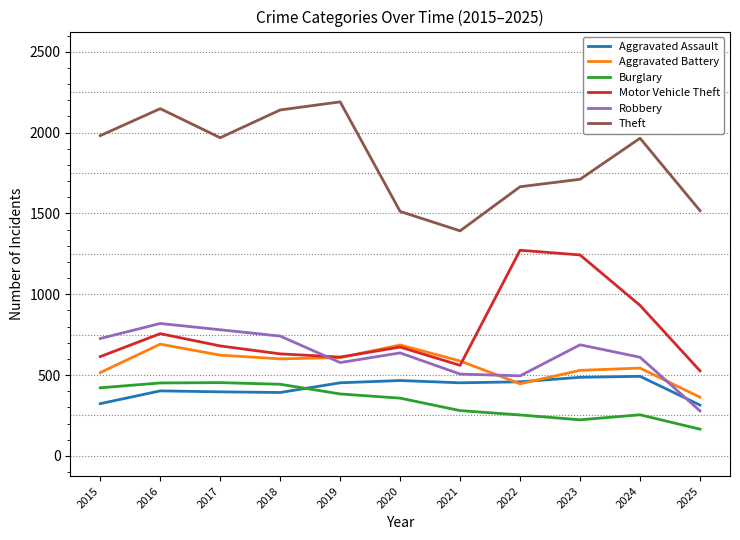

What is the sum of the Aggravated Battery values at 2017 and 2018?

1223